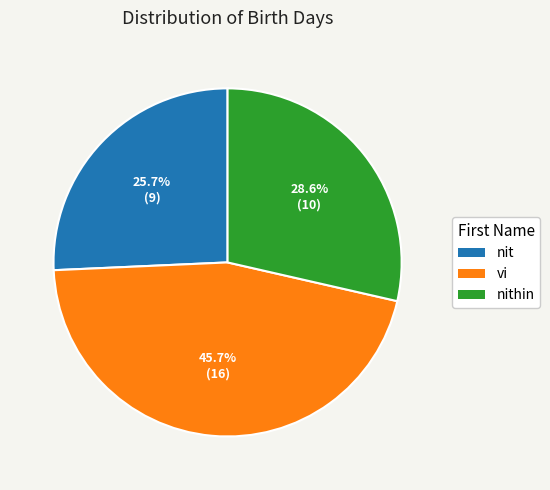

Does nithin account for over 50% of the chart?

No